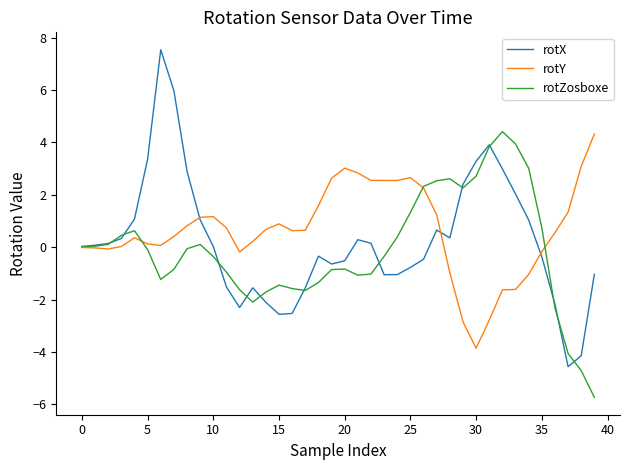

Which series has the largest range (max minus min)?

rotX